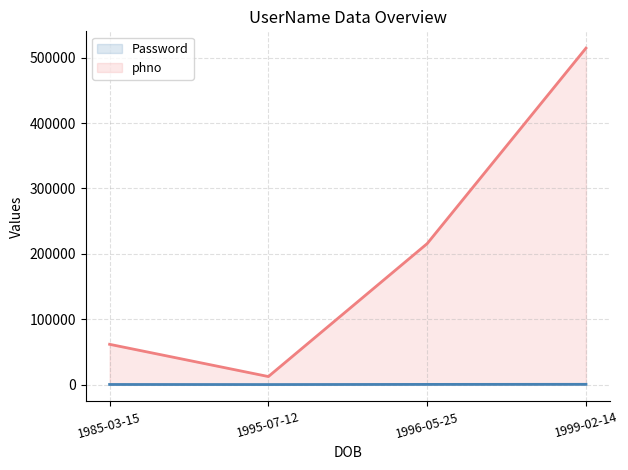

What is the maximum value for Password?

444